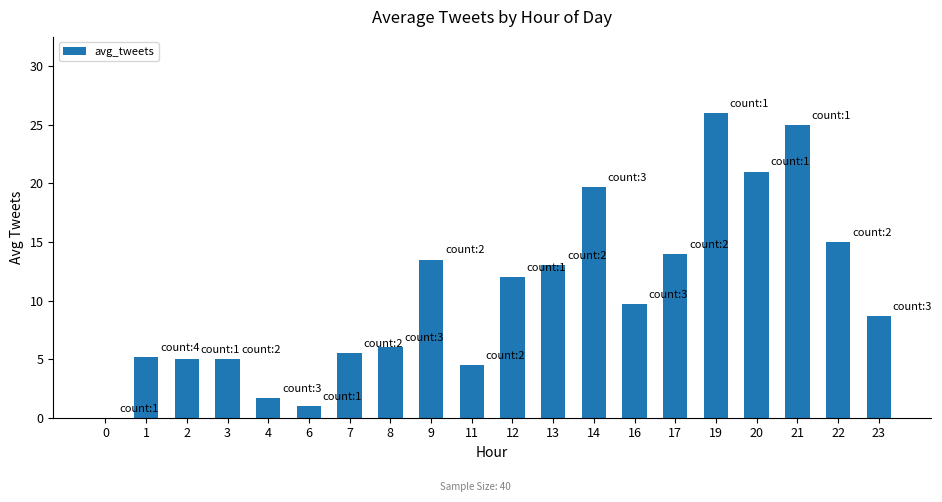

True or false: the data shows 5.7 at 23.

False